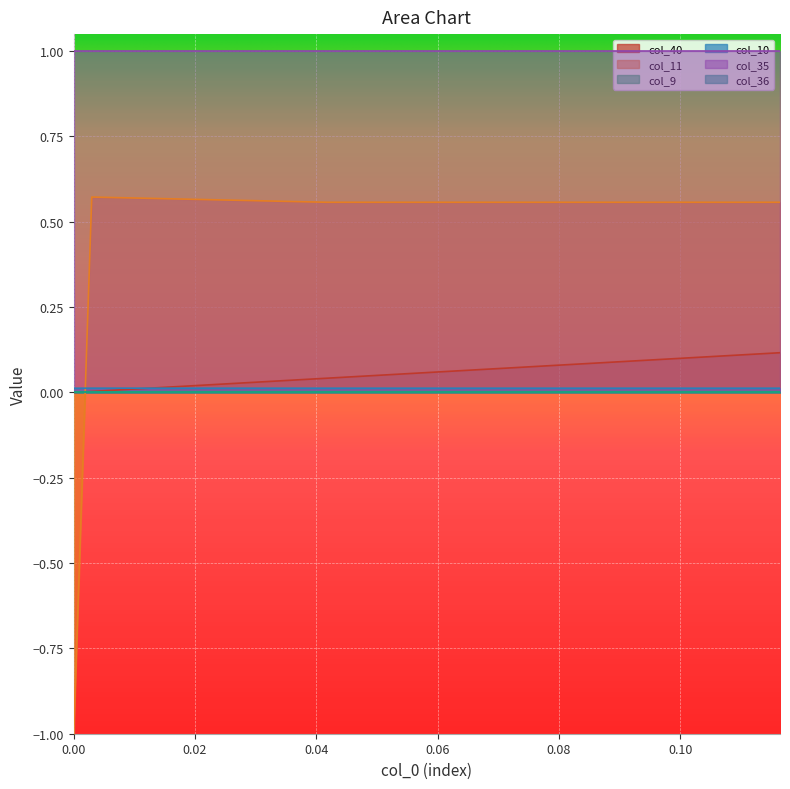

The col_10 series shows 0.0 at 37. True or false?

False